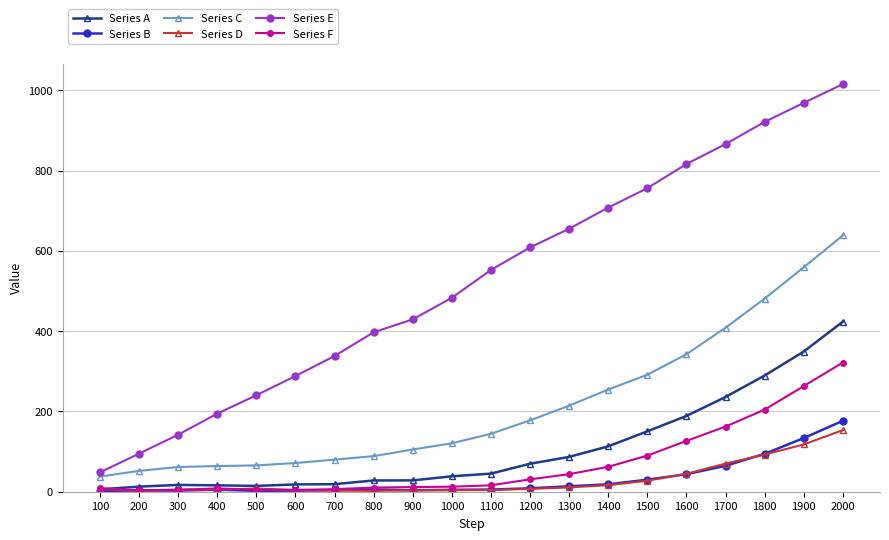

What is the difference between the Series C values at 1400 and 100?

216.9